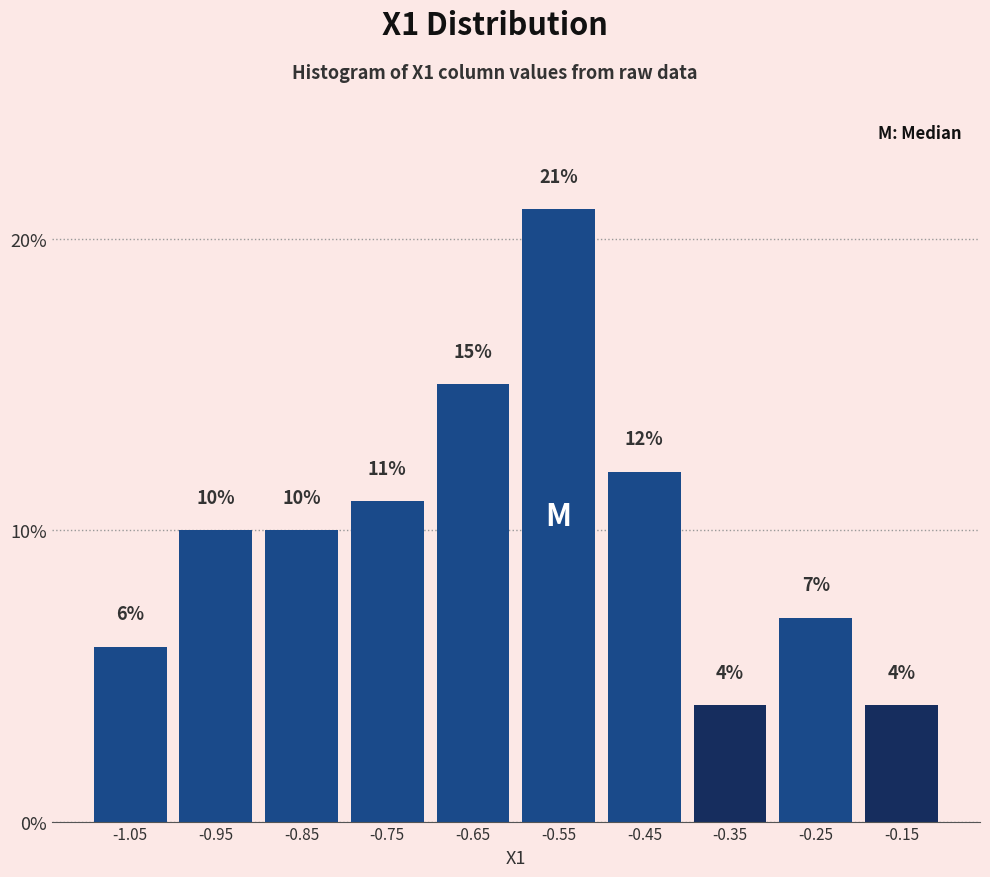

Reading left to right, list every bar in this chart as the range it spans on the x-axis followed by its height. The bar edges are not printed on the chart, so give them approximately, as read against the axis.

-1.1 to -1.0: 6
-1.0 to -0.9: 10
-0.9 to -0.8: 10
-0.8 to -0.7: 11
-0.7 to -0.6: 15
-0.6 to -0.5: 21
-0.5 to -0.4: 12
-0.4 to -0.3: 4
-0.3 to -0.2: 7
-0.2 to -0.1: 4